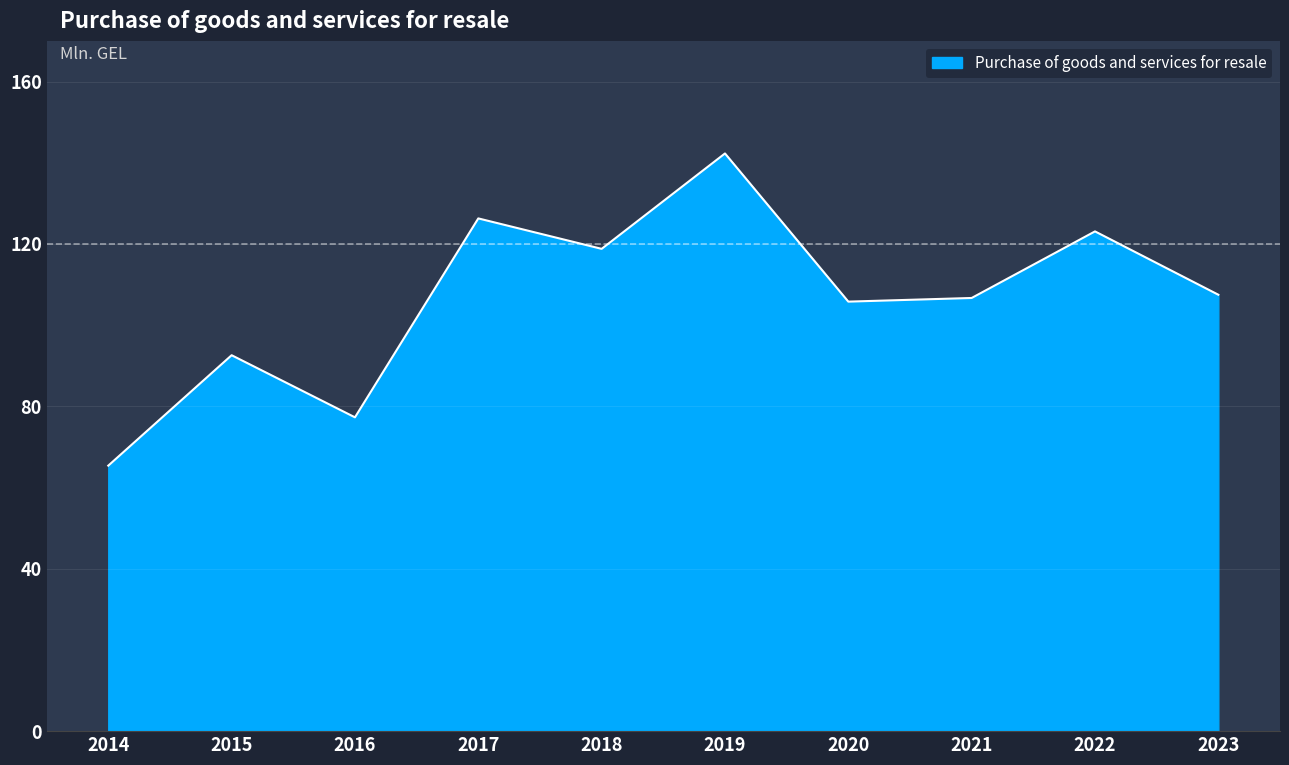

What is the maximum value shown in the chart?

142.3